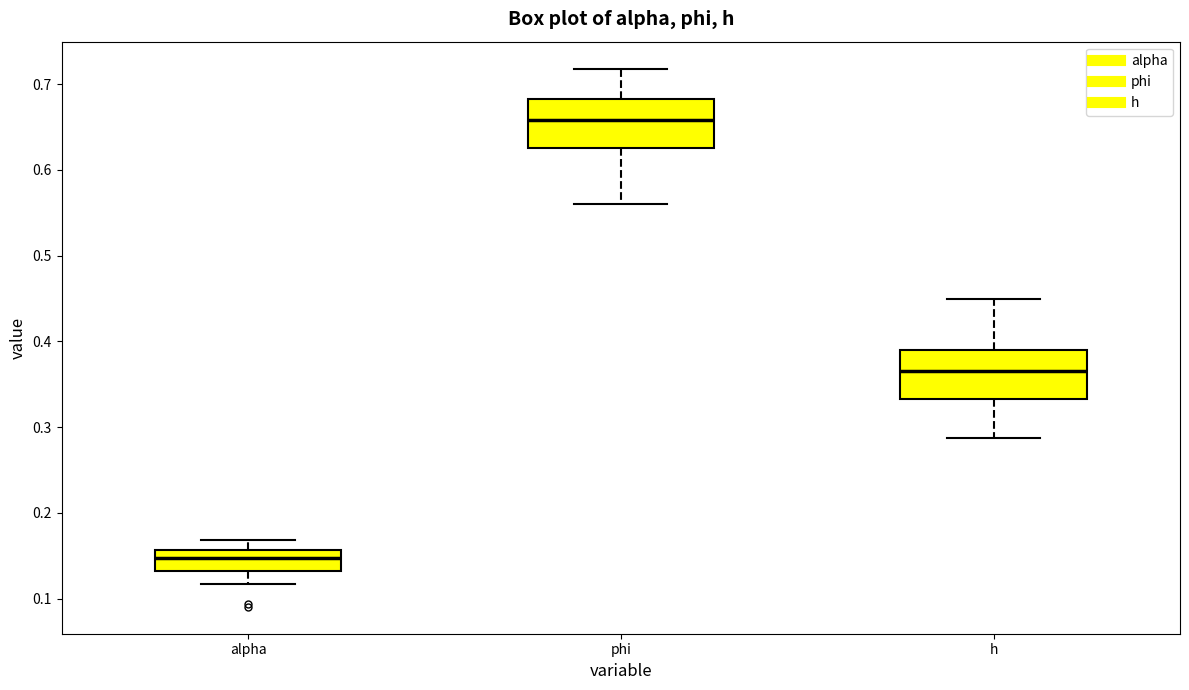

Reading left to right, read every box against the y-axis: the position of its median line, the range the box covers, and the ends of its whiskers. The values are not printed on the chart, so give them approximately, as read against the axis.

alpha: median 0.15, box 0.13 to 0.16, whiskers 0.12 to 0.17
phi: median 0.66, box 0.63 to 0.68, whiskers 0.56 to 0.72
h: median 0.37, box 0.33 to 0.39, whiskers 0.29 to 0.45